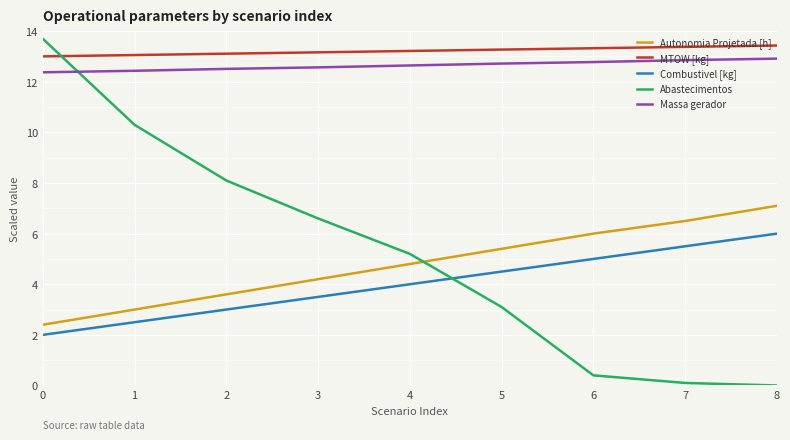

Between 0 and 3, which series saw the biggest shift?

Abastecimentos